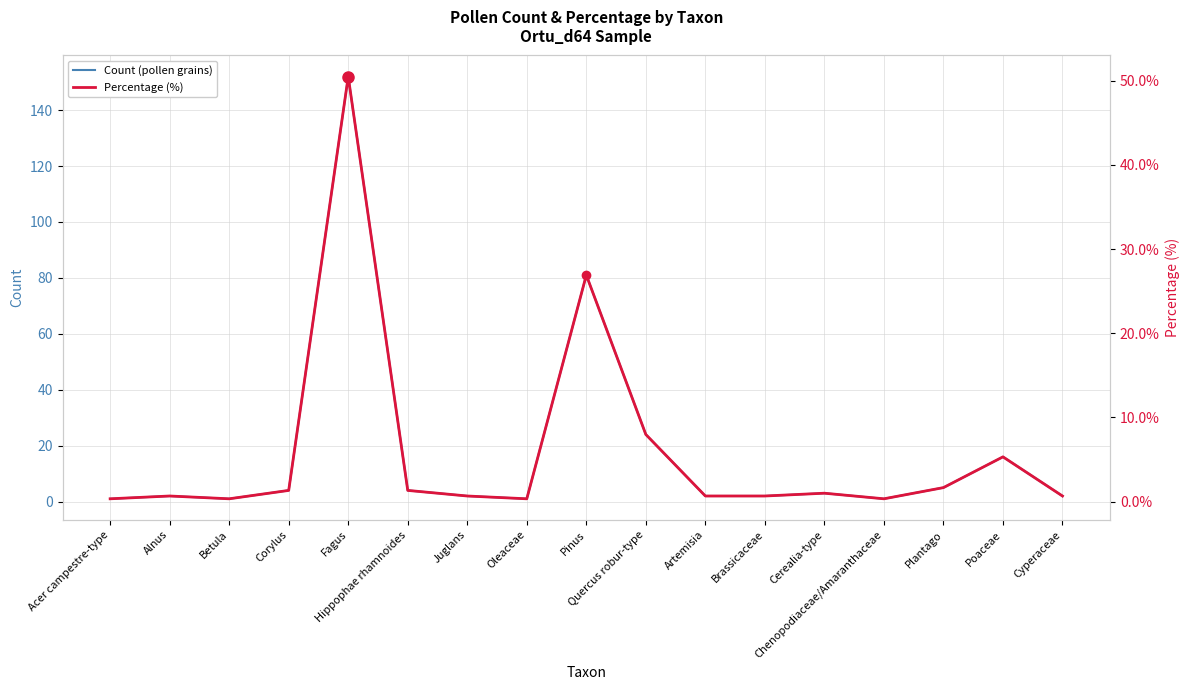

Reading left to right, extract all data points from this chart.

Count (pollen grains): Acer campestre-type=1.0	Alnus=2.0	Betula=1.0	Corylus=4.0	Fagus=152.0	Hippophae rhamnoides=4.0	Juglans=2.0	Oleaceae=1.0	Pinus=81.0	Quercus robur-type=24.0	Artemisia=2.0	Brassicaceae=2.0	Cerealia-type=3.0	Chenopodiaceae/Amaranthaceae=1.0	Plantago=5.0	Poaceae=16.0	Cyperaceae=2.0
Percentage (%): Acer campestre-type=0.3	Alnus=0.7	Betula=0.3	Corylus=1.3	Fagus=50.5	Hippophae rhamnoides=1.3	Juglans=0.7	Oleaceae=0.3	Pinus=26.9	Quercus robur-type=8.0	Artemisia=0.7	Brassicaceae=0.7	Cerealia-type=1.0	Chenopodiaceae/Amaranthaceae=0.3	Plantago=1.7	Poaceae=5.3	Cyperaceae=0.7